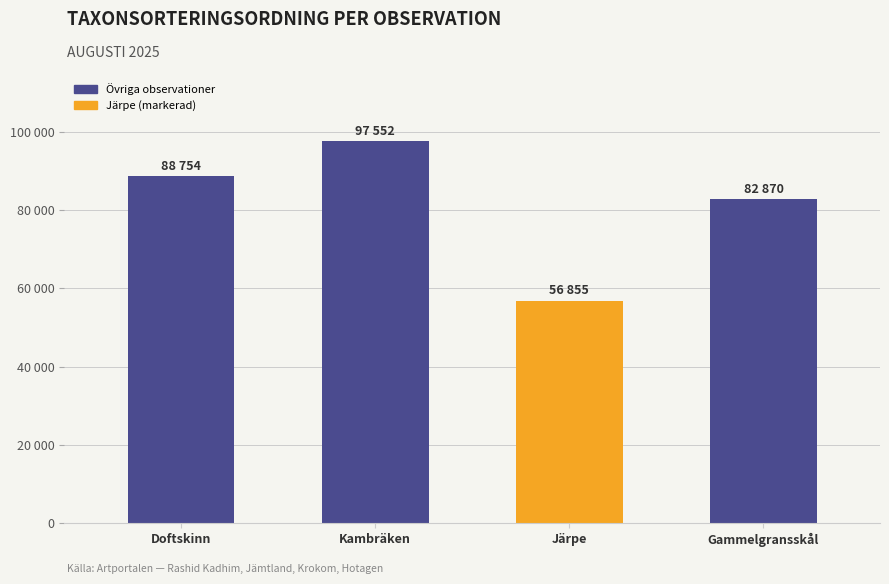

What is the ratio of the value at Gammelgransskål to the value at Kambräken?

0.8